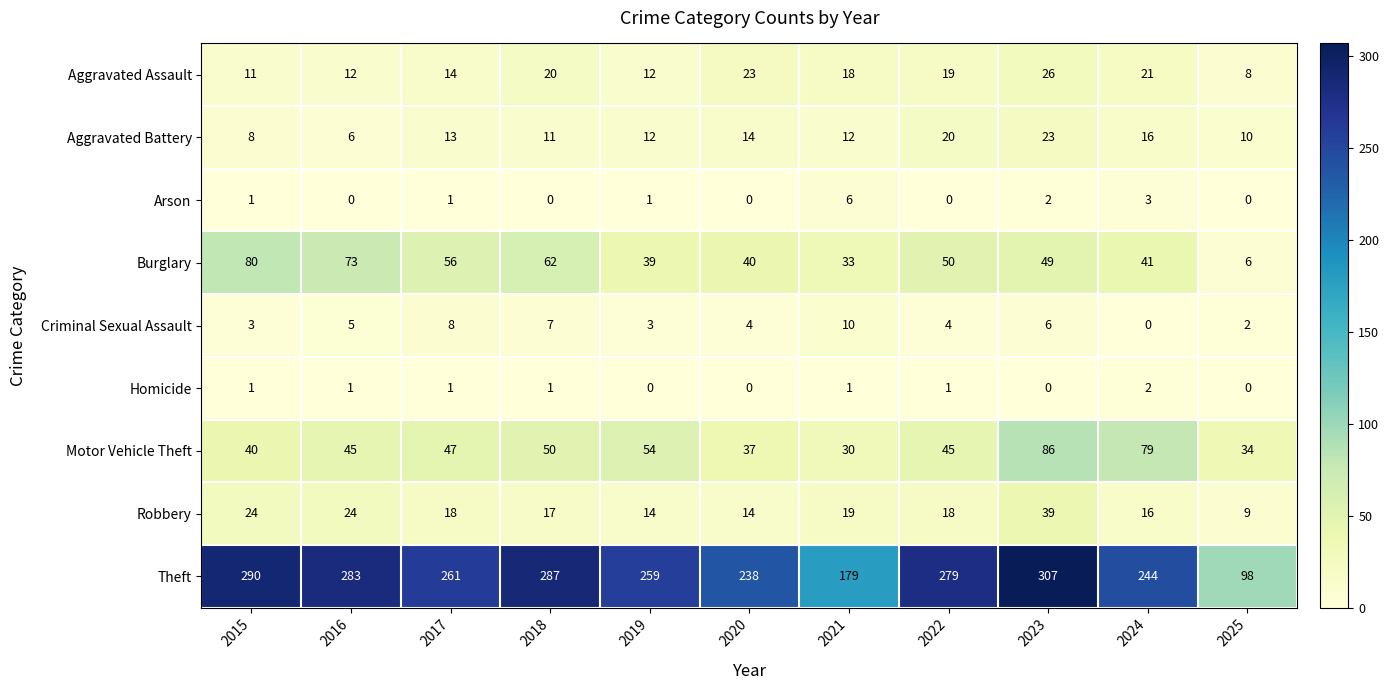

List the series in order of their peak value, highest first.

Theft, Motor Vehicle Theft, Burglary, Robbery, Aggravated Assault, Aggravated Battery, Criminal Sexual Assault, Arson, Homicide